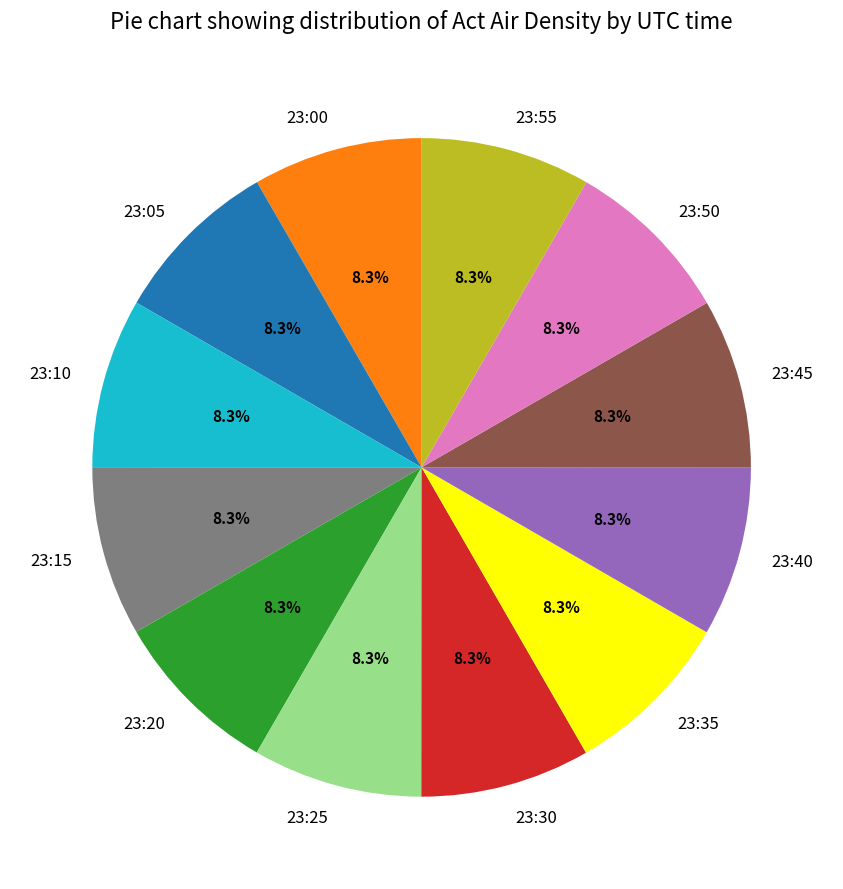

True or false: 23:05 accounts for 1% of the total.

False